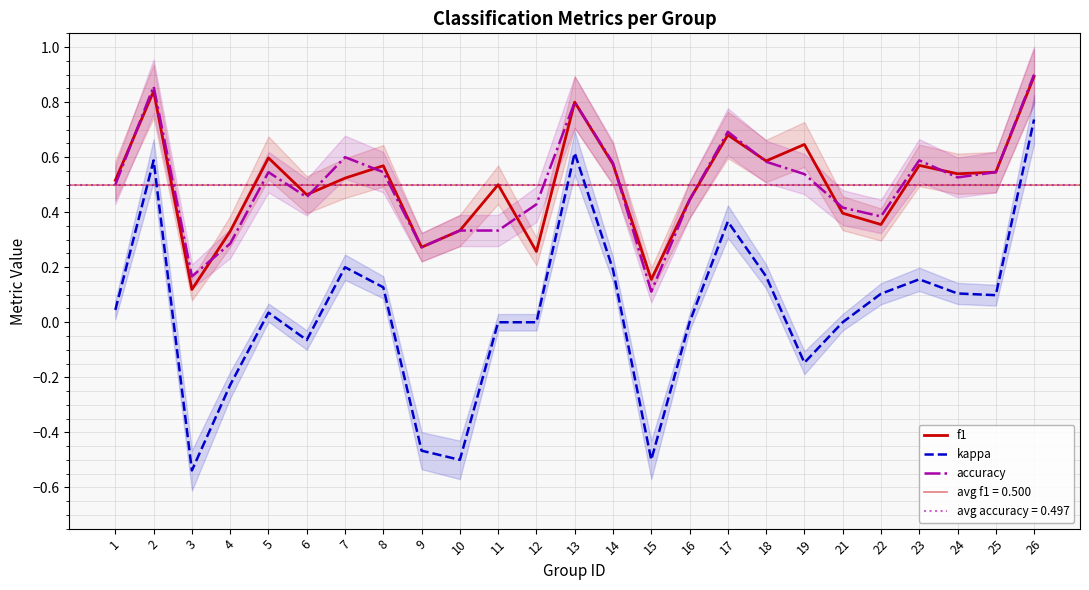

Which label corresponds to the largest value in the chart?

26